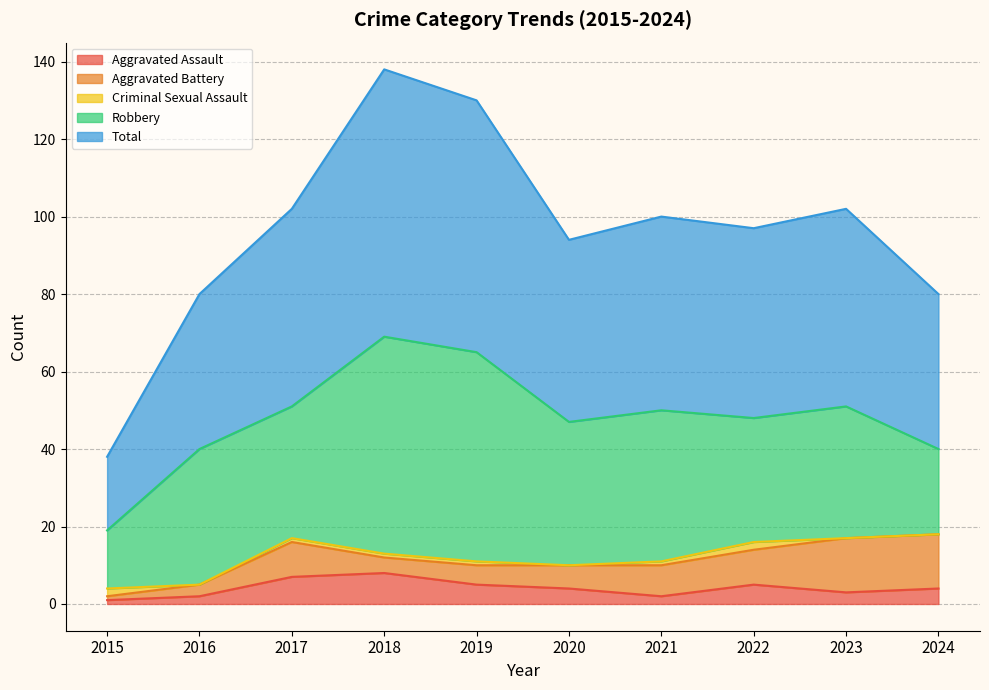

Where does the Total series first go above 50?

2017